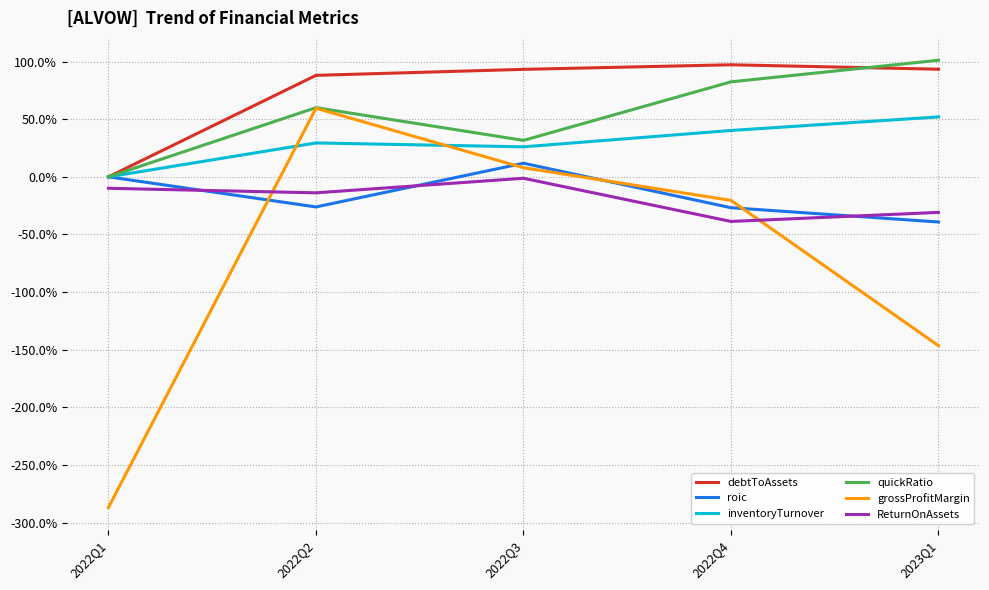

True or false: quickRatio has more than 0 interior local peaks.

True